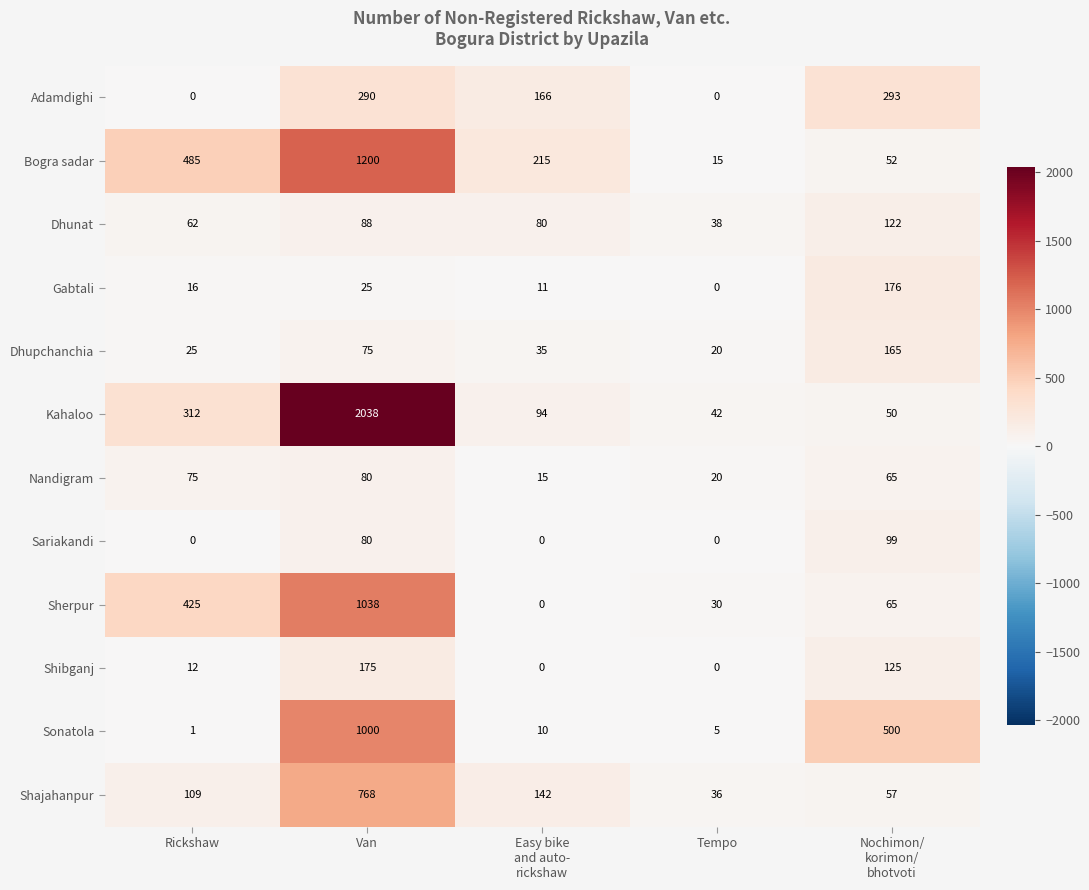

Which series has the largest total across all categories?

Kahaloo